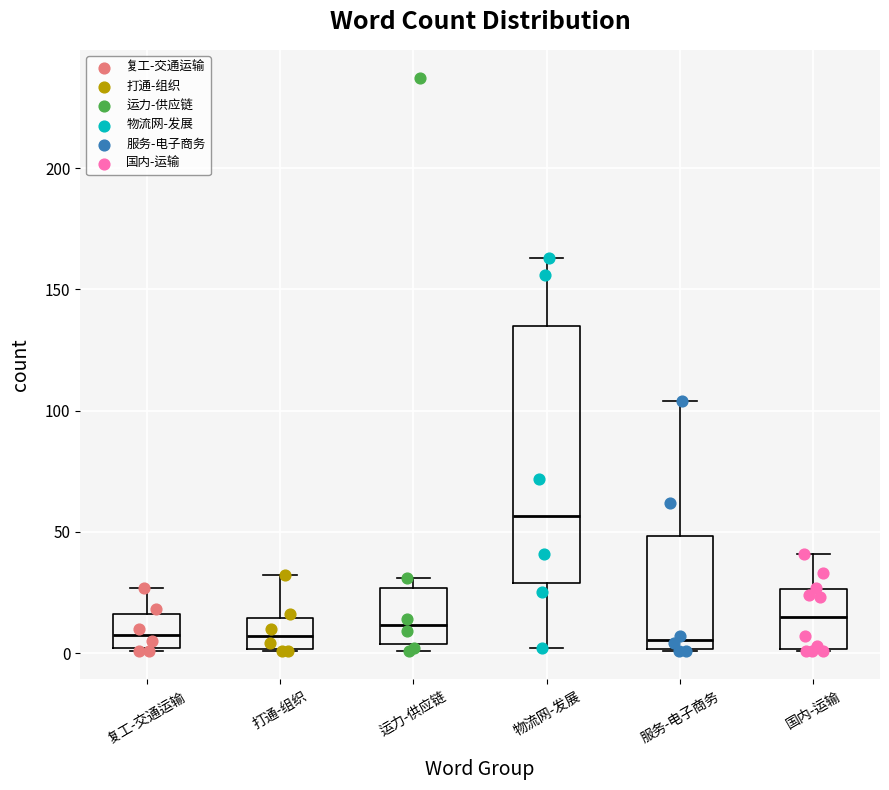

Reading left to right, transcribe this box plot: for each box, give where its median line is, the range the box spans, and where its two whiskers end, as read against the y-axis. The values are not printed on the chart, so give them approximately, as read against the axis.

复工-交通运输: median 10, box 0 to 15, whiskers 0 to 25
打通-组织: median 5, box 0 to 15, whiskers 0 to 30
运力-供应链: median 10, box 5 to 25, whiskers 0 to 30
物流网-发展: median 55, box 30 to 135, whiskers 0 to 165
服务-电子商务: median 5, box 0 to 50, whiskers 0 to 105
国内-运输: median 15, box 0 to 25, whiskers 0 to 40